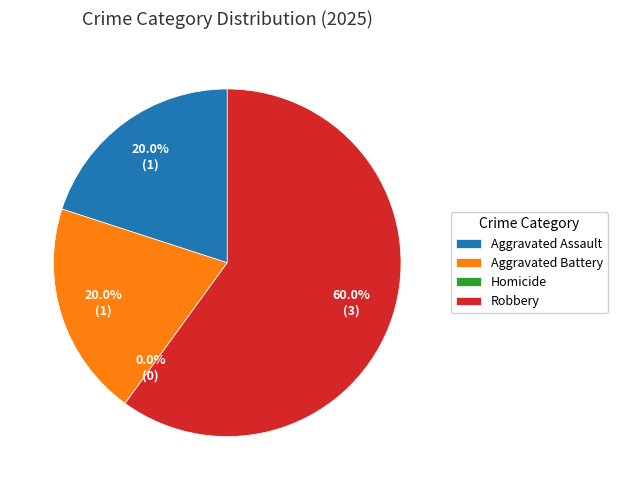

To the nearest percent, what percentage of the pie is Robbery?

60%